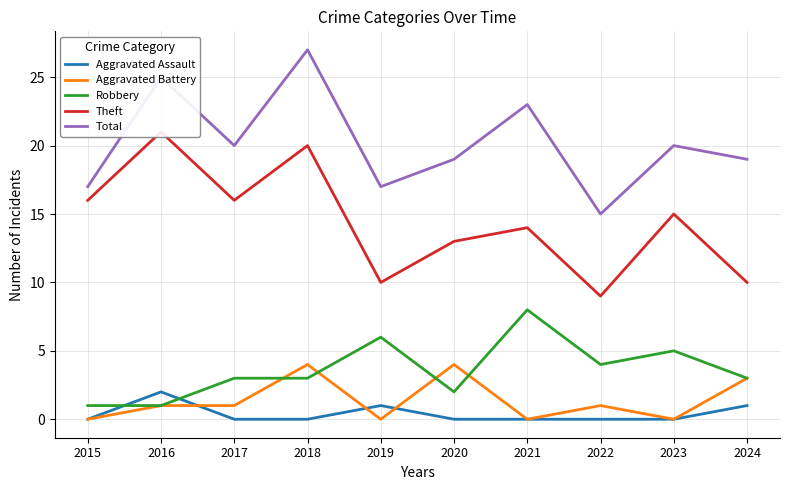

True or false: Total has a value of 36 at 2023.

False